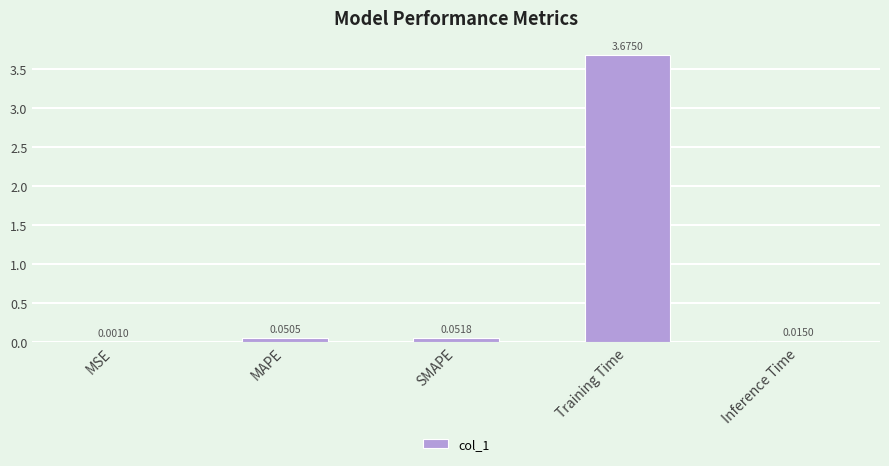

What is the sum of all values?

3.8